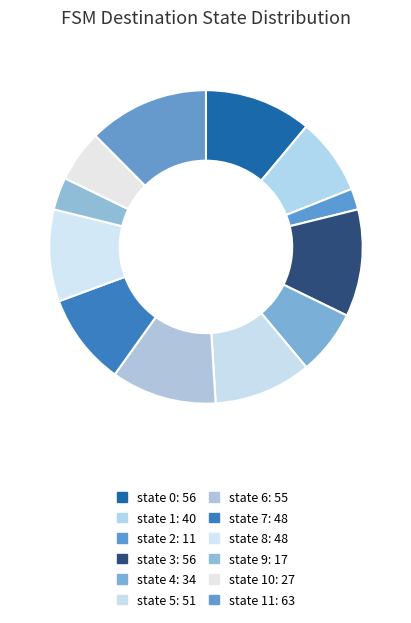

How many slices are in this pie chart?

12